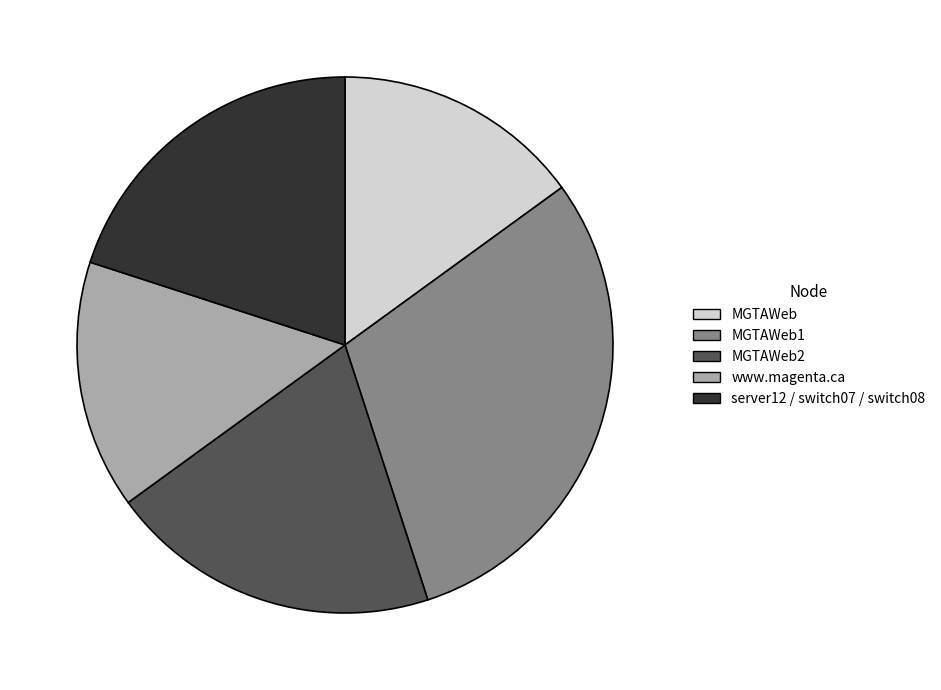

Does server12 / switch07 / switch08 account for over 50% of the chart?

No